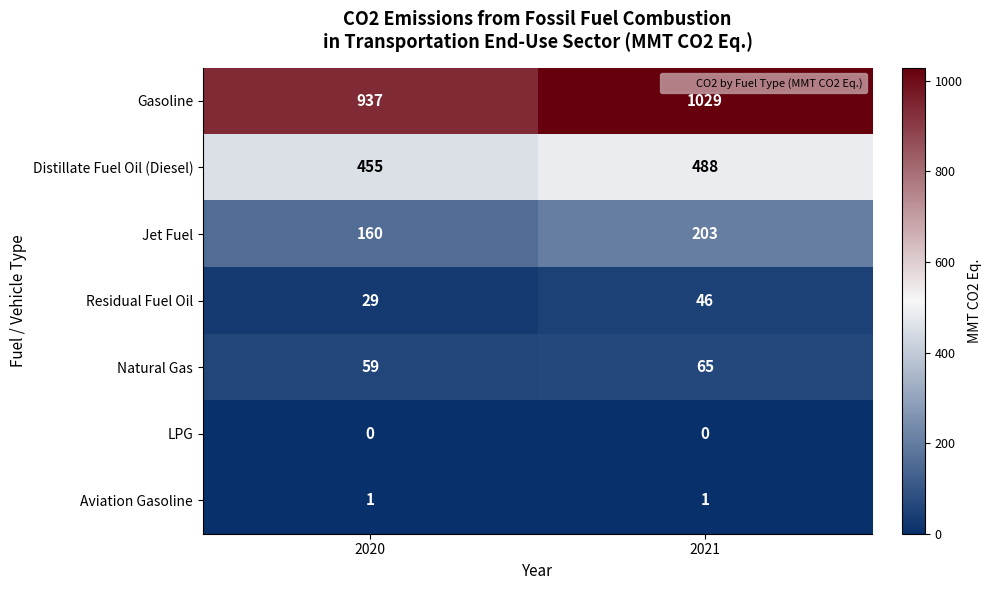

The Jet Fuel series shows 203 at 2021. True or false?

True